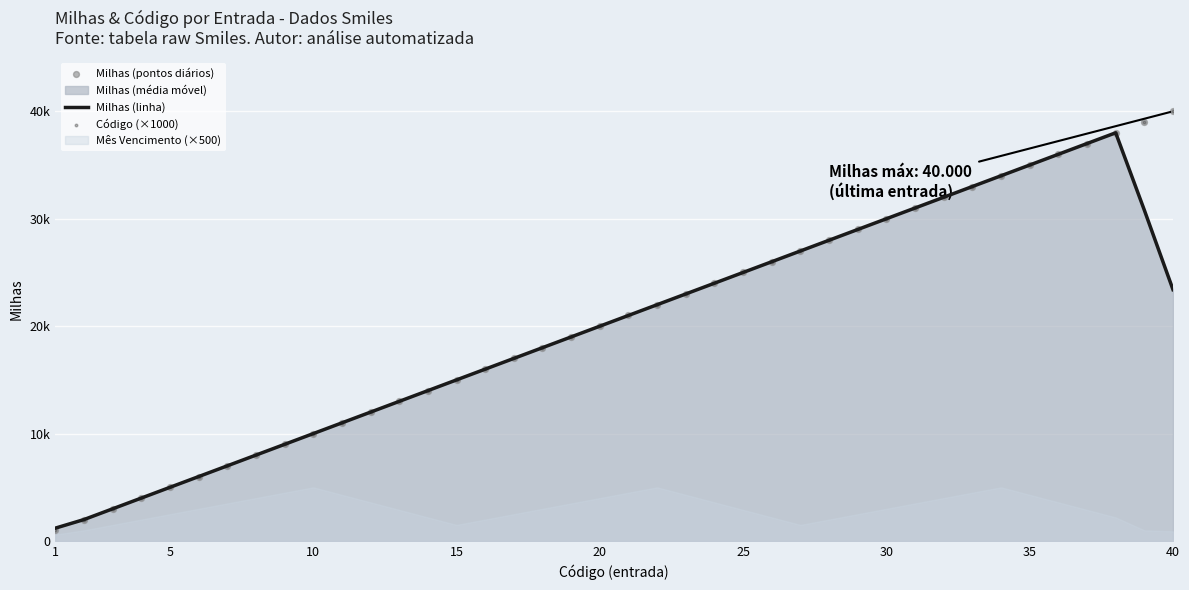

Which series has the largest total across all categories?

Milhas (pontos diários)